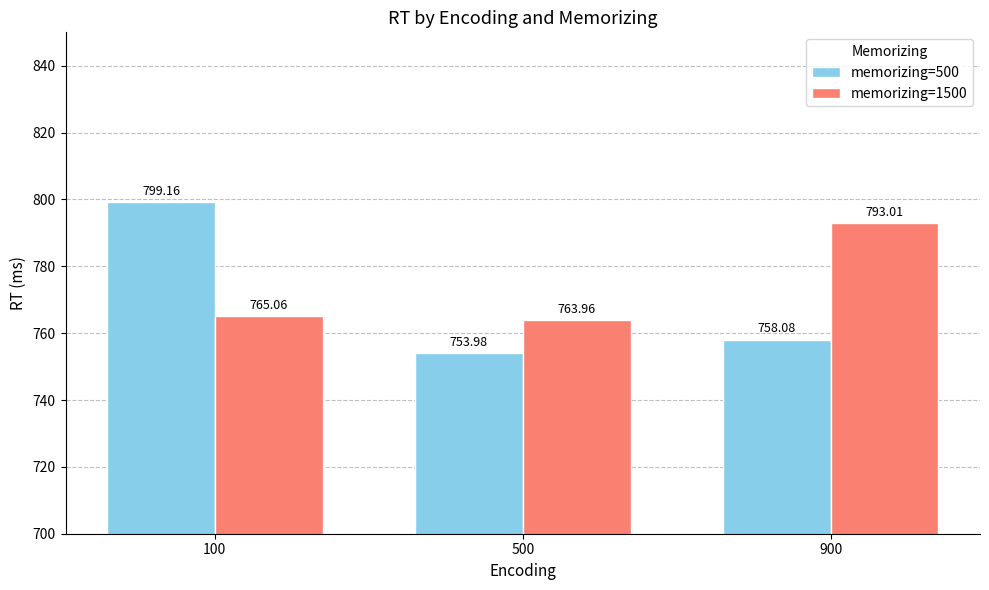

Does the chart contain any negative values?

No